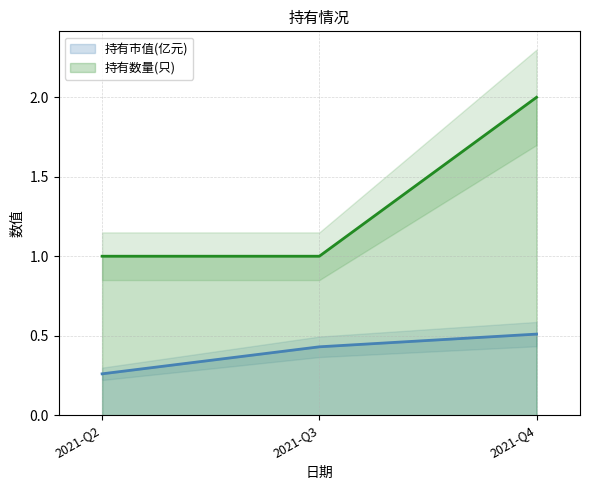

Rank the categories by 持有数量(只) value from highest to lowest.

2021-Q4, 2021-Q2, 2021-Q3